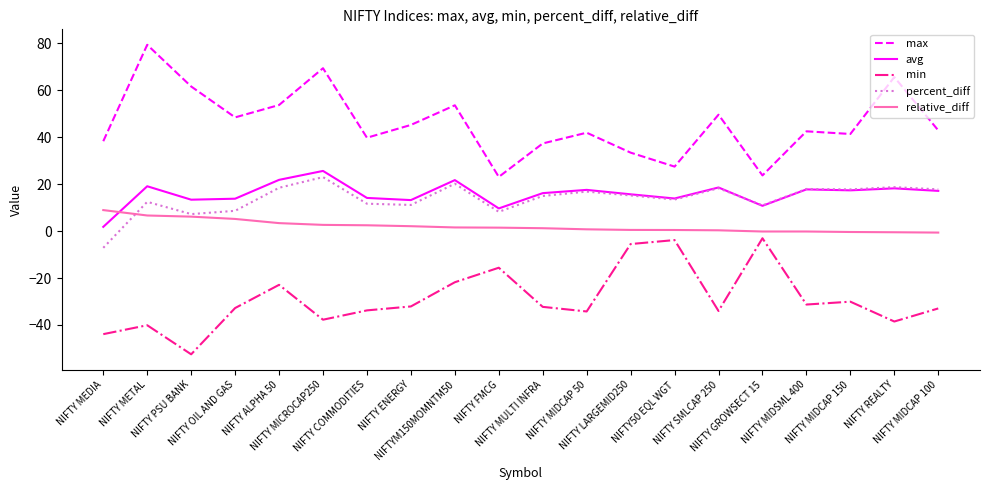

What is the smallest value displayed?

-52.5